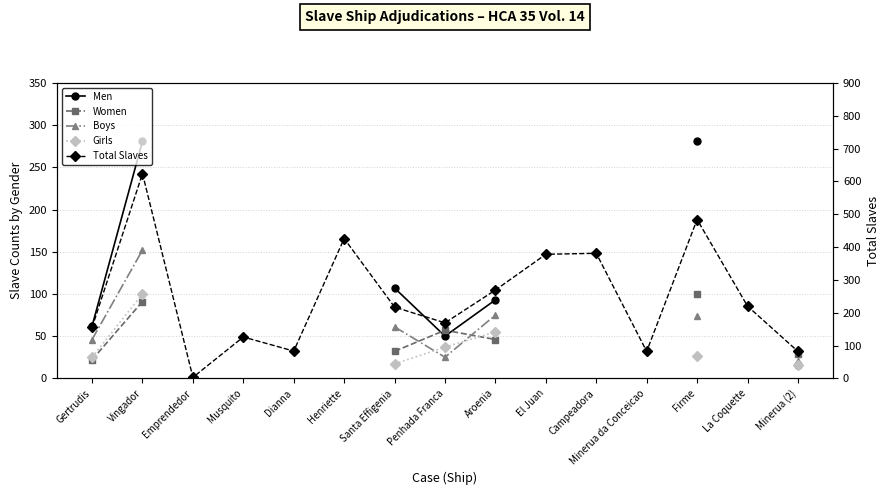

What is the difference between the maximum and minimum values in the Women series?

78.0